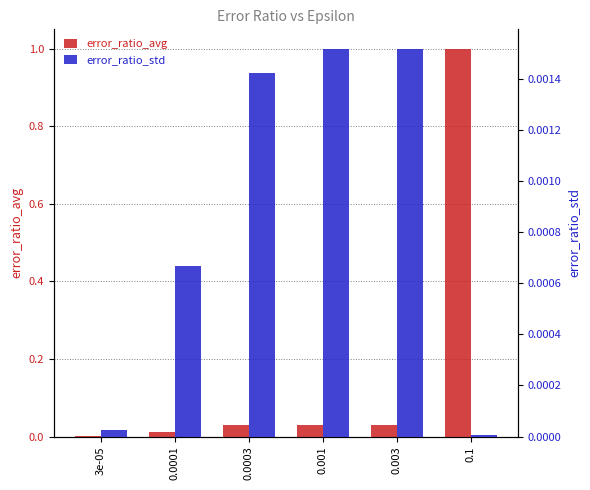

What is the sum of the error_ratio_avg values at 0.001 and 0.003?

0.1